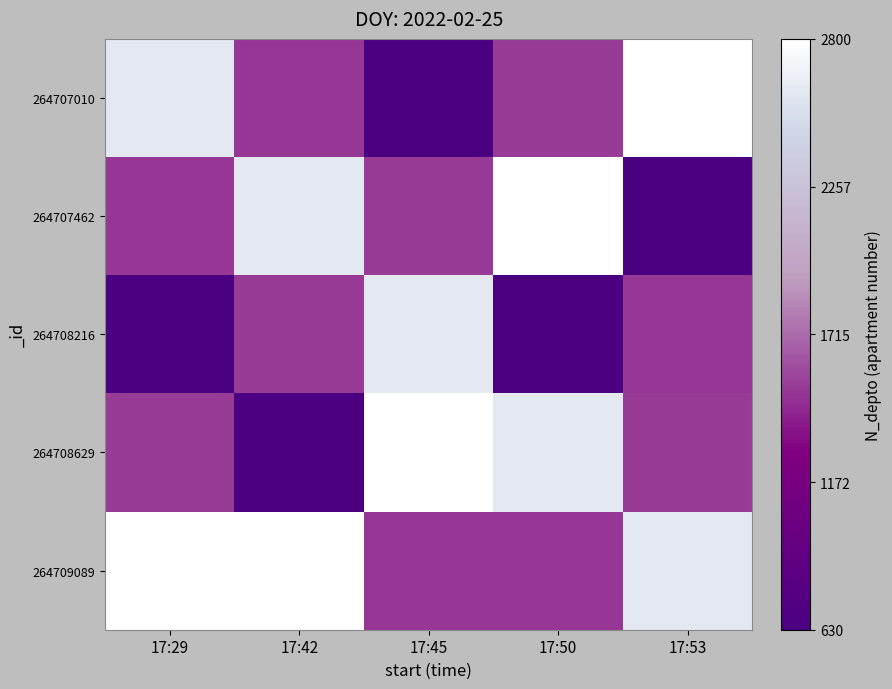

Which series has the largest range (max minus min)?

264707010